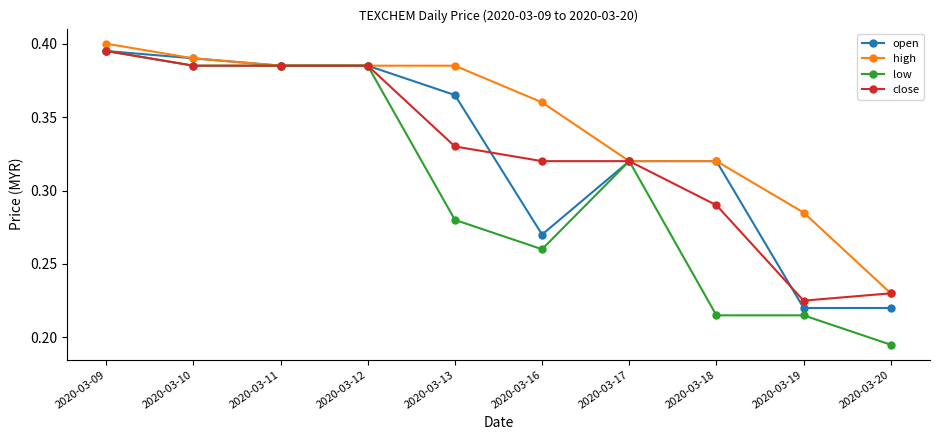

Which category has the highest value in the high series?

2020-03-09